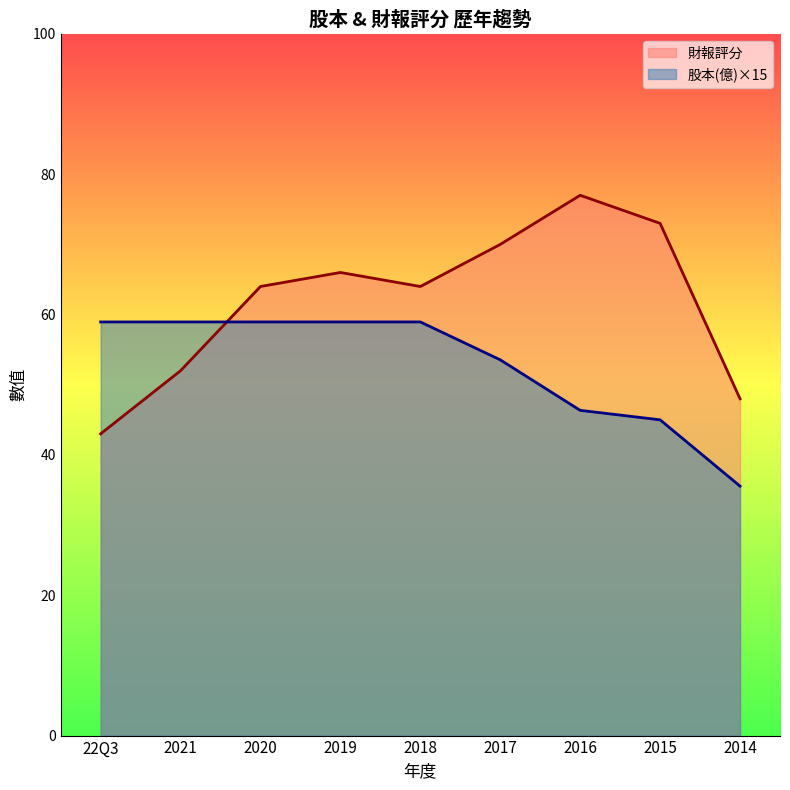

What position from the right is 2015?

2